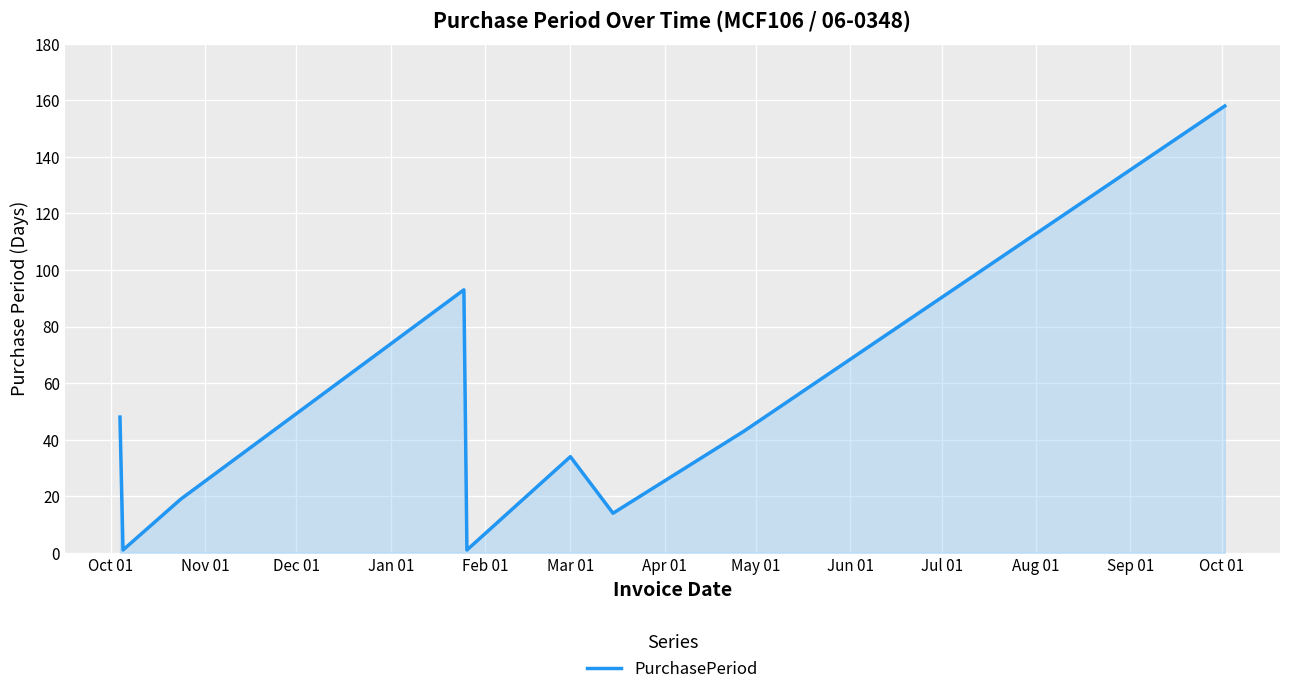

What is the greatest value displayed?

158